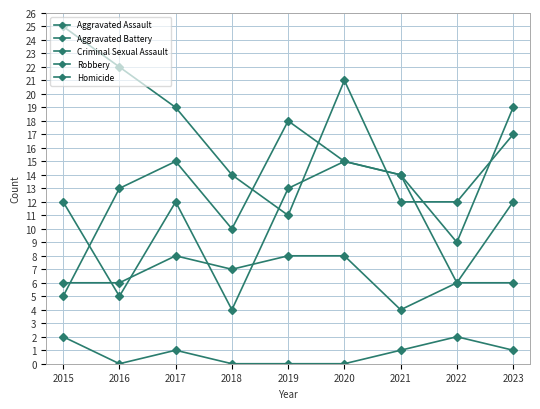

How many values in the Homicide series are below 1?

4